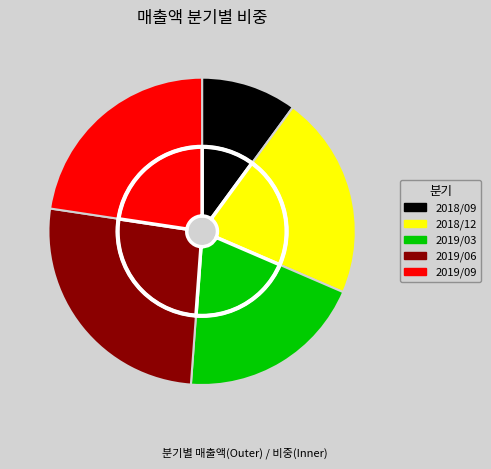

How many segments does this pie chart have?

5